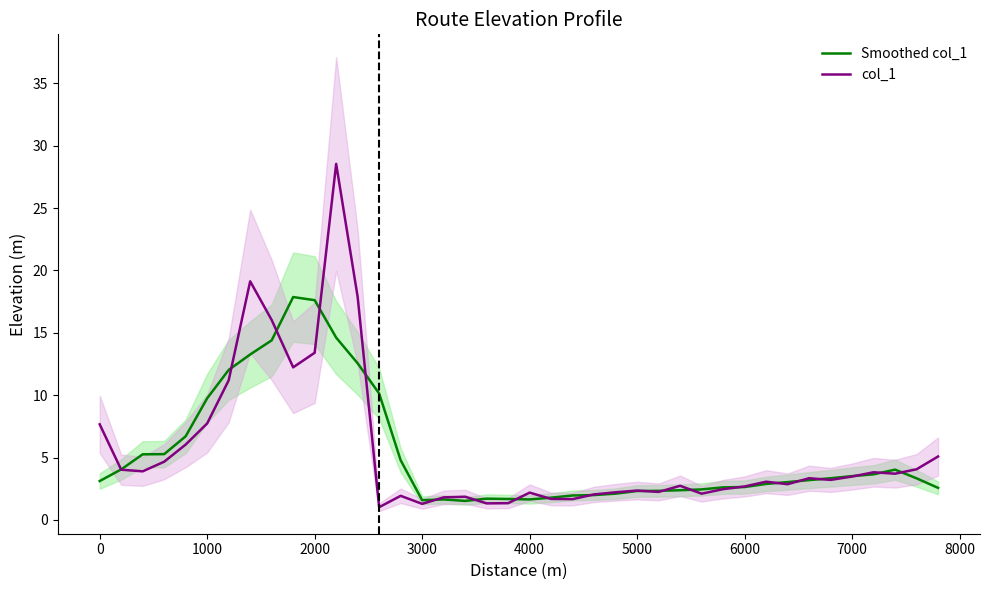

True or false: col_1 has a value of 3.5 at 7000.

True